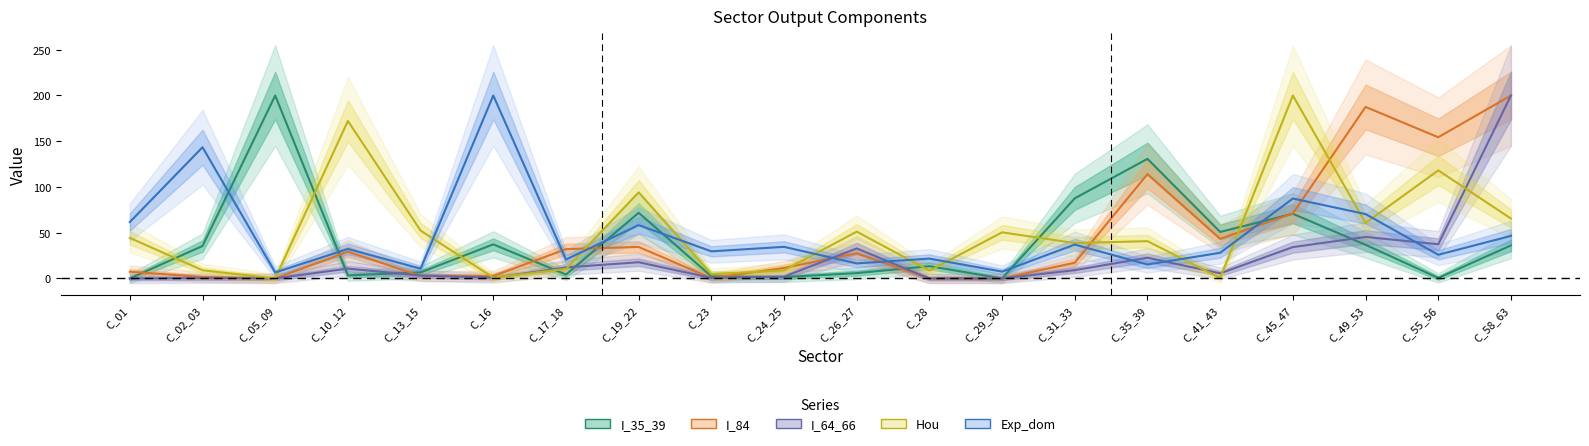

Where is I_64_66 nearest to the value 99?

C_49_53